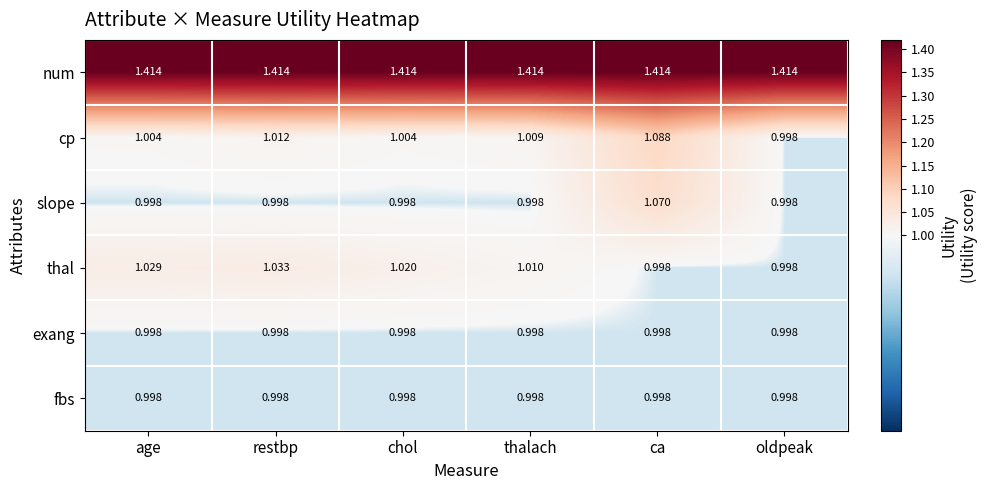

At which label does cp reach its peak?

ca